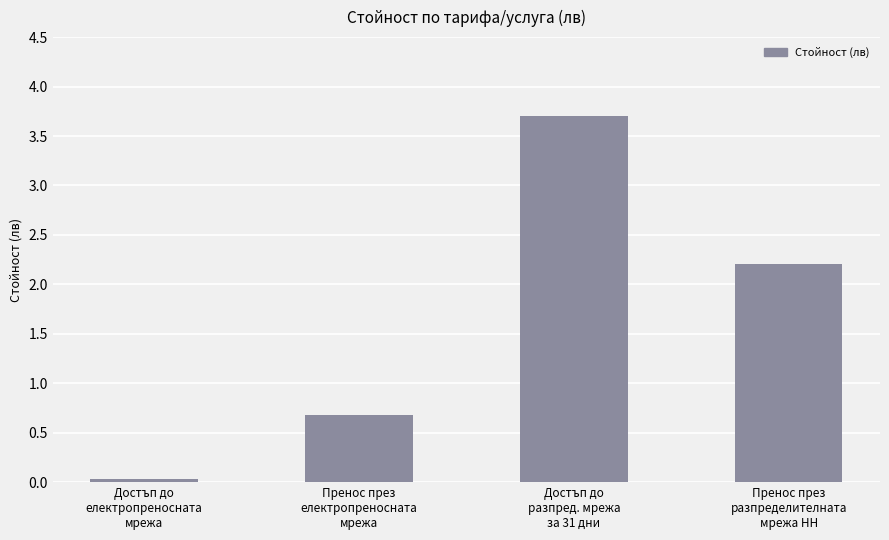

What is the label of the 4th bar from the right?

Достъп до
електропреносната
мрежа